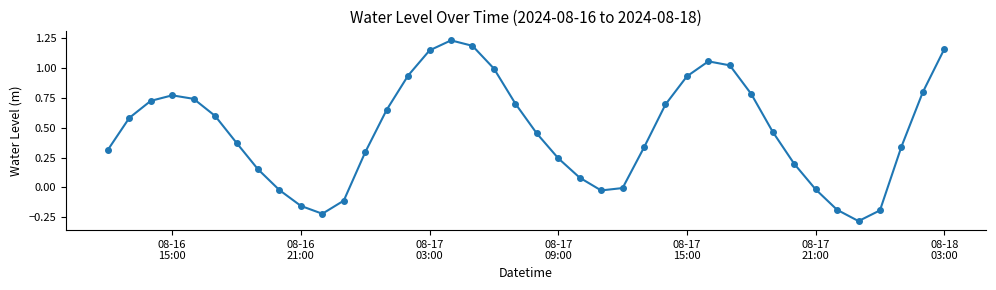

Does the chart display data point markers on the line(s)?

Yes